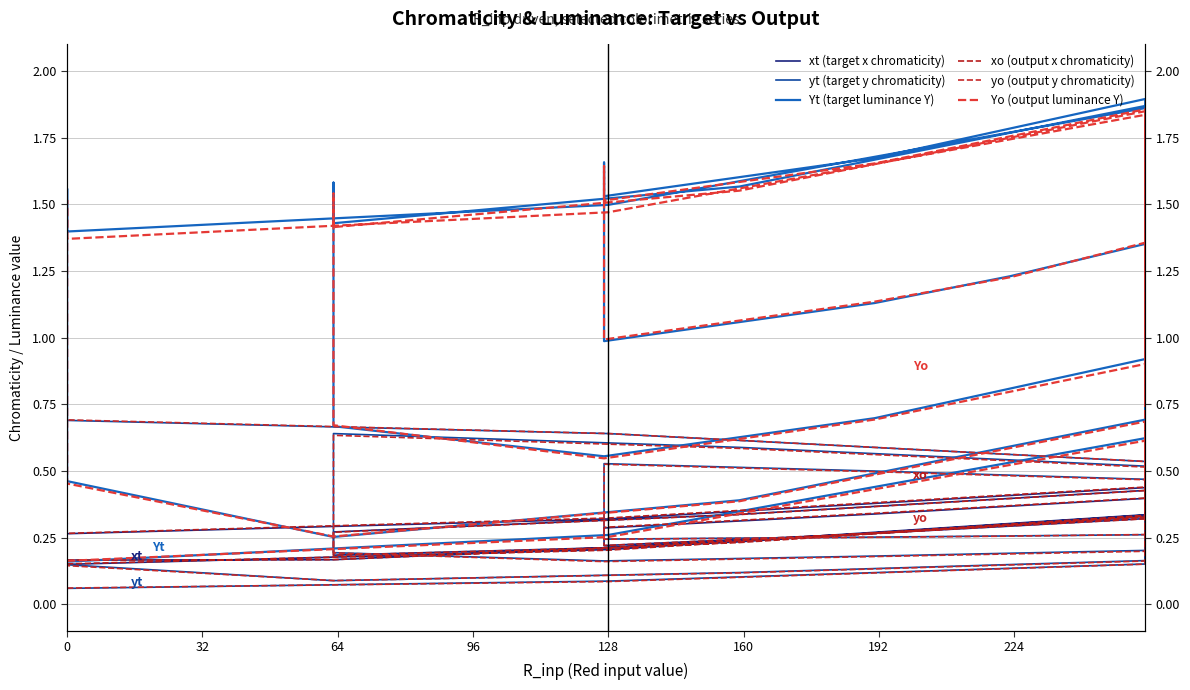

Between 27 and 30, which series saw the biggest shift?

Yt (target luminance Y)